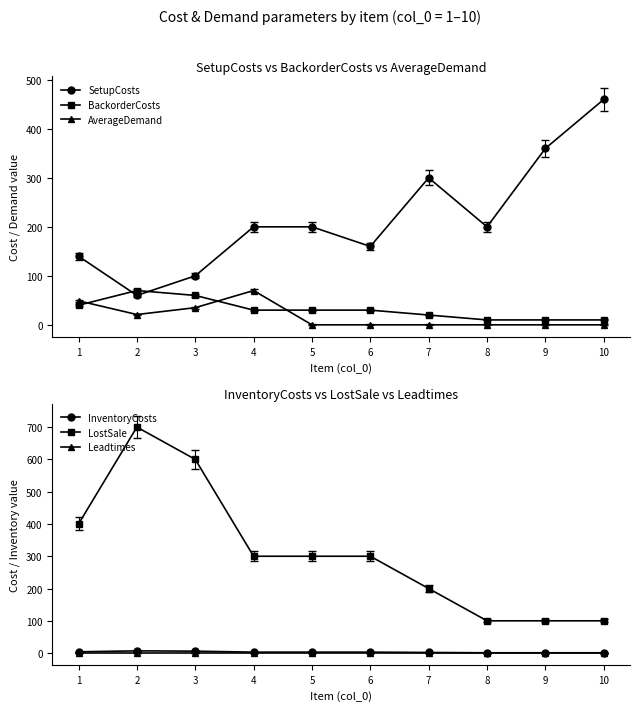

After their last crossing, which series has the higher values: AverageDemand or Leadtimes?

Leadtimes